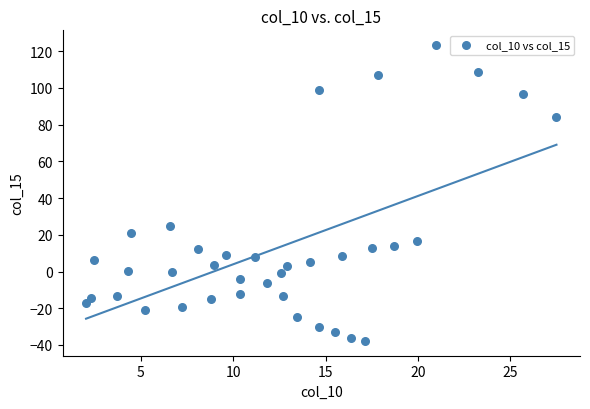

What is the range of X values (max minus min)?

25.4